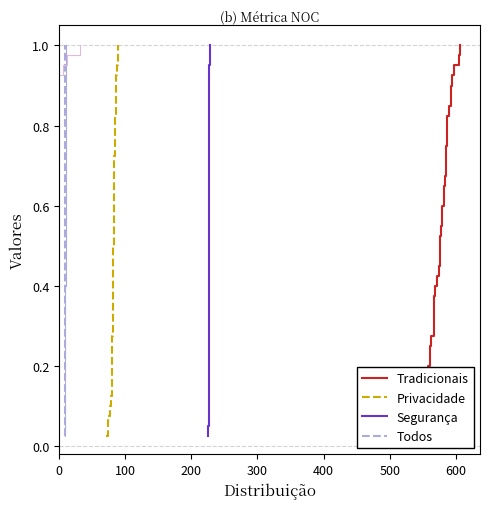

True or false: Privacidade and Todos cross at least once.

False